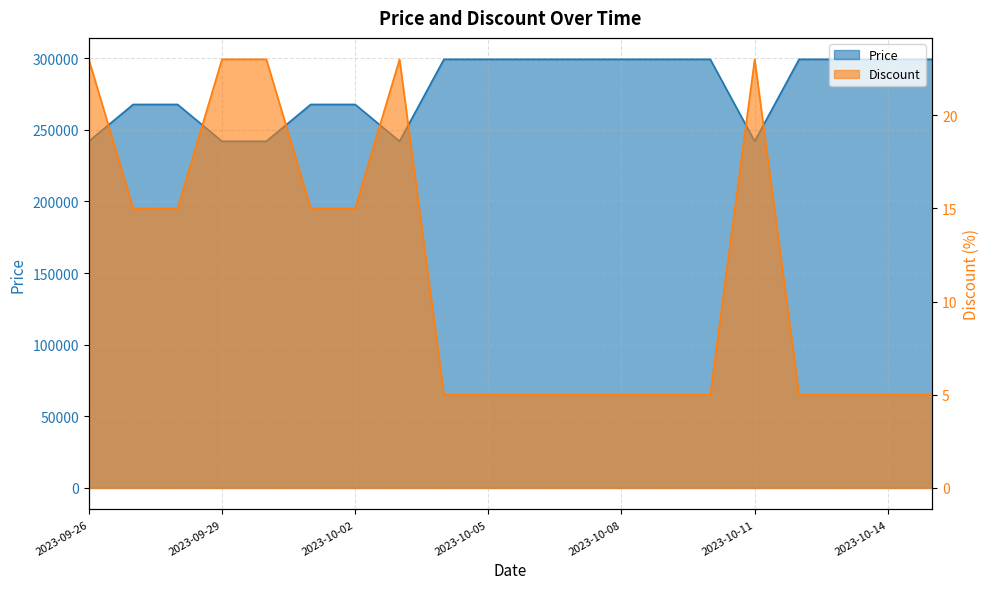

Is the value of Discount at 2023-09-26 greater than the value of Price at 2023-10-01?

No